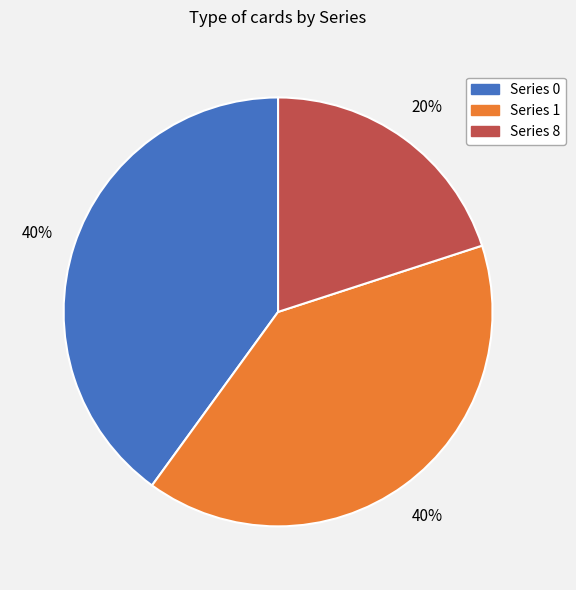

To the nearest percent, what is the difference between the largest and smallest slice percentages?

20%